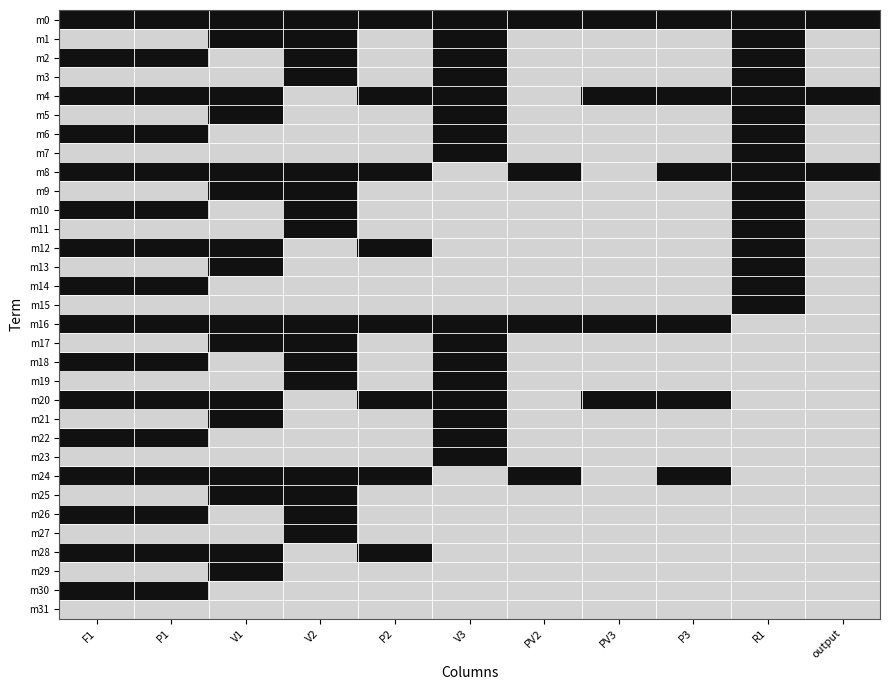

Reading left to right, extract all data points from this chart.

m0: F1=1	P1=1	V1=1	V2=1	P2=1	V3=1	PV2=1	PV3=1	P3=1	R1=1	output=1
m1: F1=0	P1=0	V1=1	V2=1	P2=0	V3=1	PV2=0	PV3=0	P3=0	R1=1	output=0
m2: F1=1	P1=1	V1=0	V2=1	P2=0	V3=1	PV2=0	PV3=0	P3=0	R1=1	output=0
m3: F1=0	P1=0	V1=0	V2=1	P2=0	V3=1	PV2=0	PV3=0	P3=0	R1=1	output=0
m4: F1=1	P1=1	V1=1	V2=0	P2=1	V3=1	PV2=0	PV3=1	P3=1	R1=1	output=1
m5: F1=0	P1=0	V1=1	V2=0	P2=0	V3=1	PV2=0	PV3=0	P3=0	R1=1	output=0
m6: F1=1	P1=1	V1=0	V2=0	P2=0	V3=1	PV2=0	PV3=0	P3=0	R1=1	output=0
m7: F1=0	P1=0	V1=0	V2=0	P2=0	V3=1	PV2=0	PV3=0	P3=0	R1=1	output=0
m8: F1=1	P1=1	V1=1	V2=1	P2=1	V3=0	PV2=1	PV3=0	P3=1	R1=1	output=1
m9: F1=0	P1=0	V1=1	V2=1	P2=0	V3=0	PV2=0	PV3=0	P3=0	R1=1	output=0
m10: F1=1	P1=1	V1=0	V2=1	P2=0	V3=0	PV2=0	PV3=0	P3=0	R1=1	output=0
m11: F1=0	P1=0	V1=0	V2=1	P2=0	V3=0	PV2=0	PV3=0	P3=0	R1=1	output=0
m12: F1=1	P1=1	V1=1	V2=0	P2=1	V3=0	PV2=0	PV3=0	P3=0	R1=1	output=0
m13: F1=0	P1=0	V1=1	V2=0	P2=0	V3=0	PV2=0	PV3=0	P3=0	R1=1	output=0
m14: F1=1	P1=1	V1=0	V2=0	P2=0	V3=0	PV2=0	PV3=0	P3=0	R1=1	output=0
m15: F1=0	P1=0	V1=0	V2=0	P2=0	V3=0	PV2=0	PV3=0	P3=0	R1=1	output=0
m16: F1=1	P1=1	V1=1	V2=1	P2=1	V3=1	PV2=1	PV3=1	P3=1	R1=0	output=0
m17: F1=0	P1=0	V1=1	V2=1	P2=0	V3=1	PV2=0	PV3=0	P3=0	R1=0	output=0
m18: F1=1	P1=1	V1=0	V2=1	P2=0	V3=1	PV2=0	PV3=0	P3=0	R1=0	output=0
m19: F1=0	P1=0	V1=0	V2=1	P2=0	V3=1	PV2=0	PV3=0	P3=0	R1=0	output=0
m20: F1=1	P1=1	V1=1	V2=0	P2=1	V3=1	PV2=0	PV3=1	P3=1	R1=0	output=0
m21: F1=0	P1=0	V1=1	V2=0	P2=0	V3=1	PV2=0	PV3=0	P3=0	R1=0	output=0
m22: F1=1	P1=1	V1=0	V2=0	P2=0	V3=1	PV2=0	PV3=0	P3=0	R1=0	output=0
m23: F1=0	P1=0	V1=0	V2=0	P2=0	V3=1	PV2=0	PV3=0	P3=0	R1=0	output=0
m24: F1=1	P1=1	V1=1	V2=1	P2=1	V3=0	PV2=1	PV3=0	P3=1	R1=0	output=0
m25: F1=0	P1=0	V1=1	V2=1	P2=0	V3=0	PV2=0	PV3=0	P3=0	R1=0	output=0
m26: F1=1	P1=1	V1=0	V2=1	P2=0	V3=0	PV2=0	PV3=0	P3=0	R1=0	output=0
m27: F1=0	P1=0	V1=0	V2=1	P2=0	V3=0	PV2=0	PV3=0	P3=0	R1=0	output=0
m28: F1=1	P1=1	V1=1	V2=0	P2=1	V3=0	PV2=0	PV3=0	P3=0	R1=0	output=0
m29: F1=0	P1=0	V1=1	V2=0	P2=0	V3=0	PV2=0	PV3=0	P3=0	R1=0	output=0
m30: F1=1	P1=1	V1=0	V2=0	P2=0	V3=0	PV2=0	PV3=0	P3=0	R1=0	output=0
m31: F1=0	P1=0	V1=0	V2=0	P2=0	V3=0	PV2=0	PV3=0	P3=0	R1=0	output=0